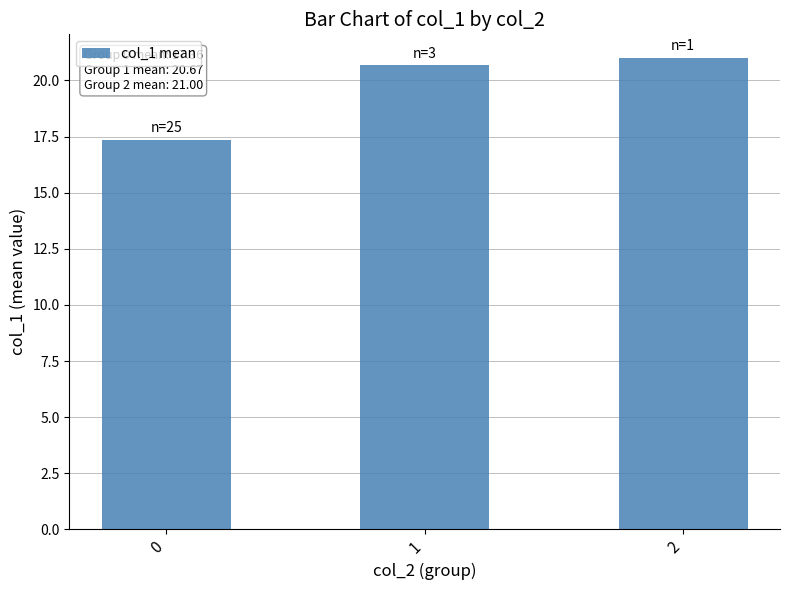

Approximately how many times larger is the value at 1 compared to 0?

1.2